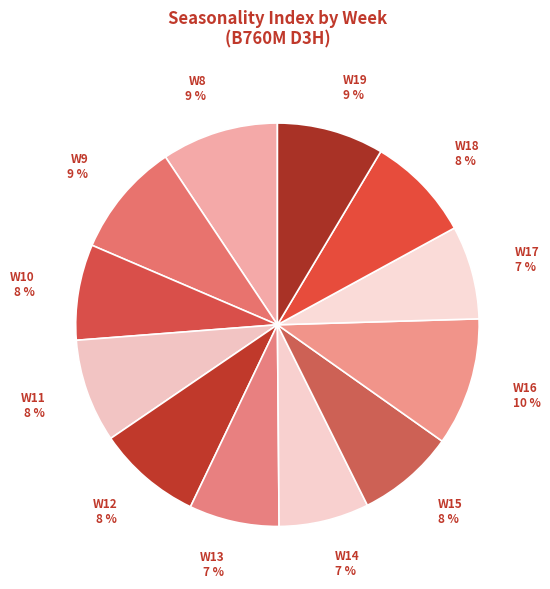

Which has a higher value, W14 or W19?

W19